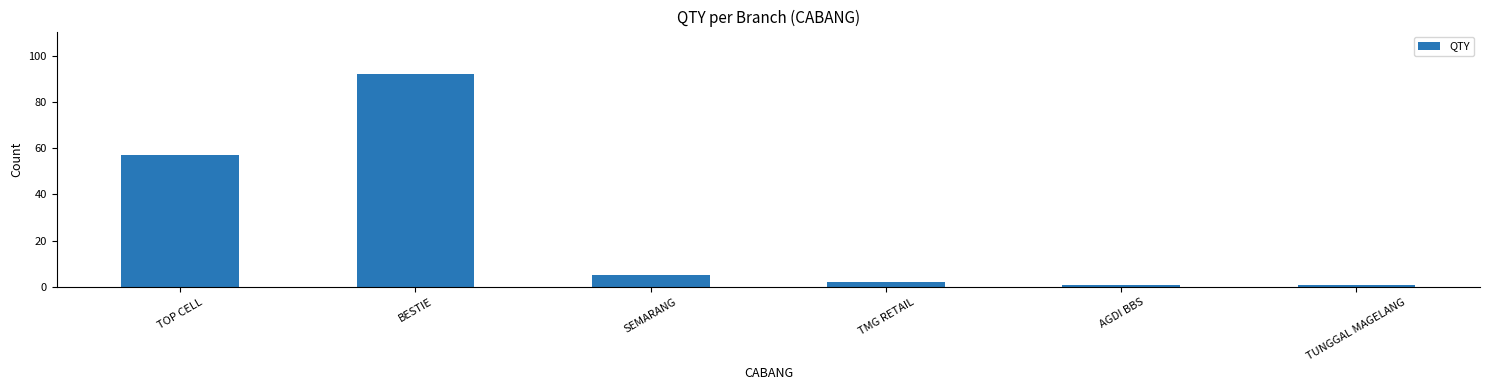

The value at TMG RETAIL is 2. True or false?

True